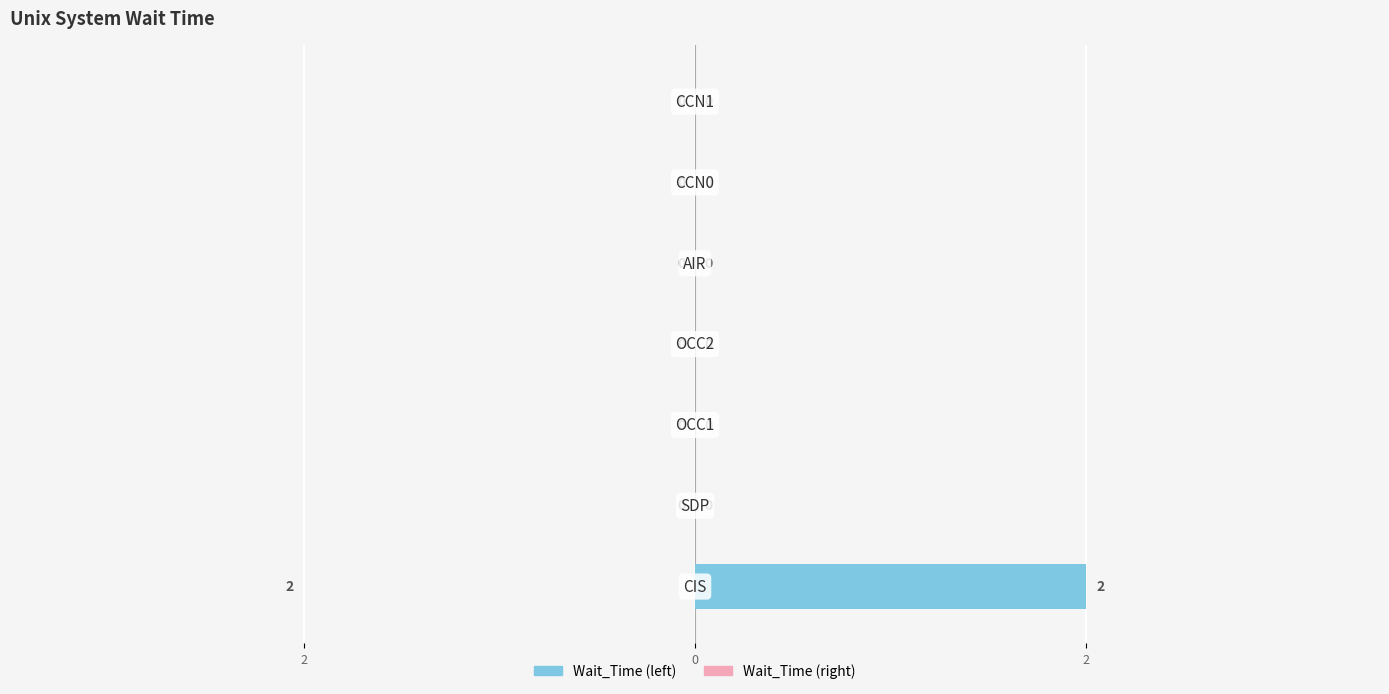

Are the bars horizontal?

Yes